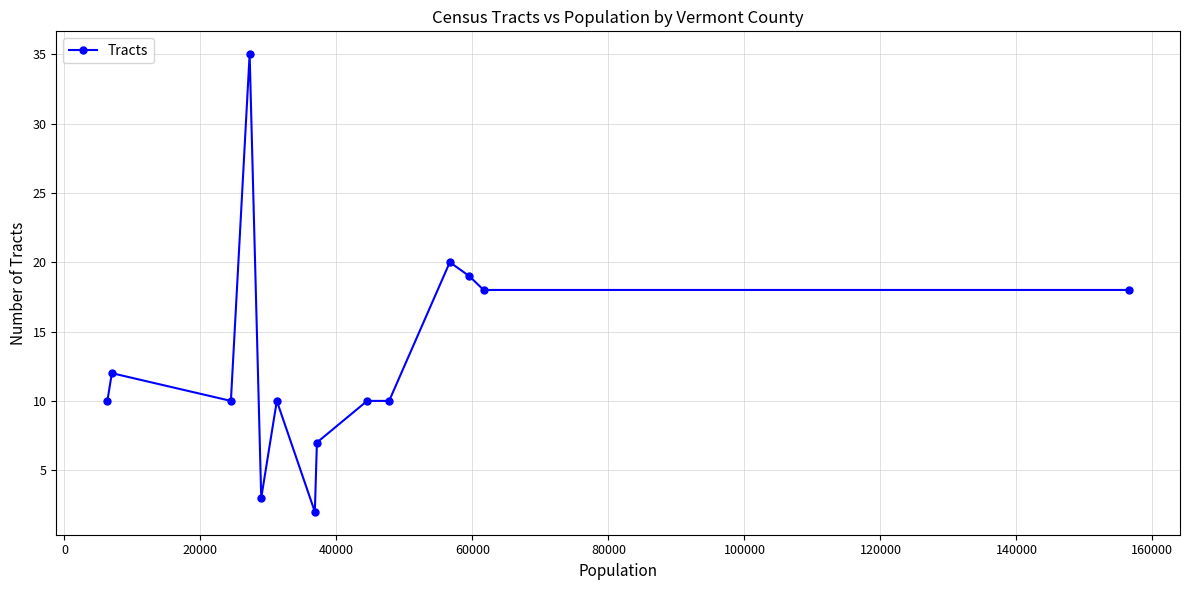

What is the value of the 9th point from the left?

10